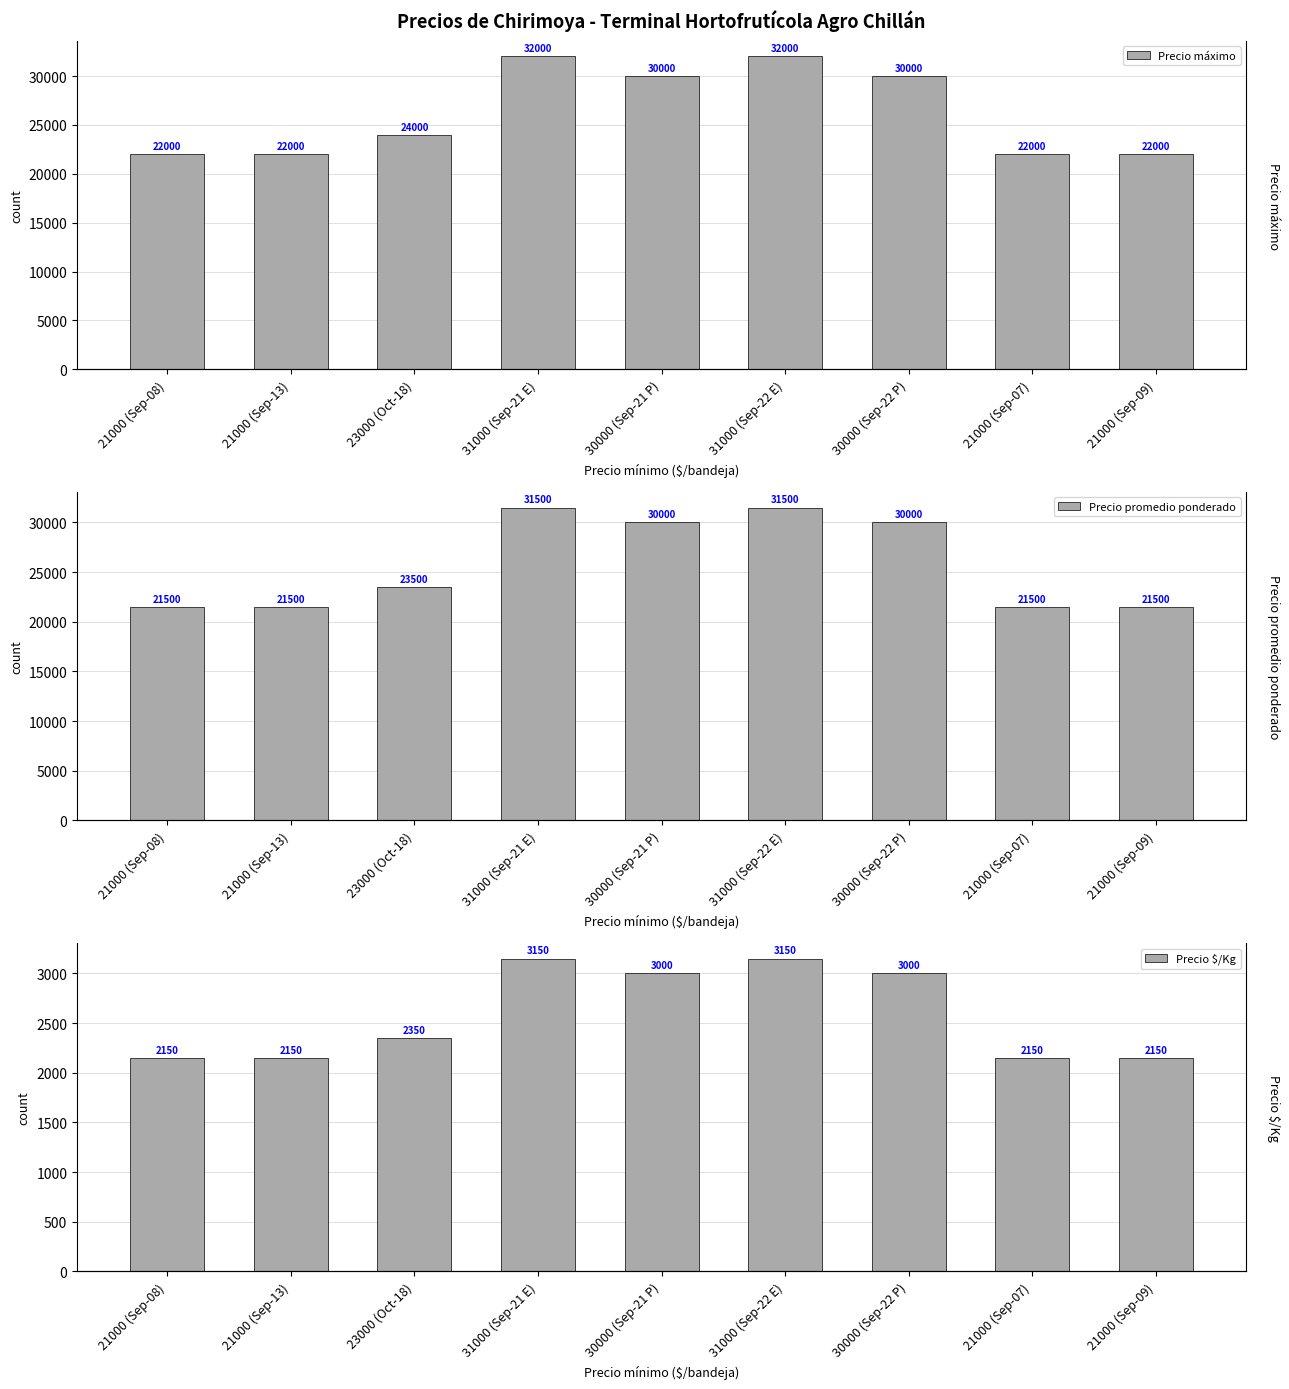

Is it true that Precio $/Kg equals 5626 at 31000 (Sep-21 E)?

False